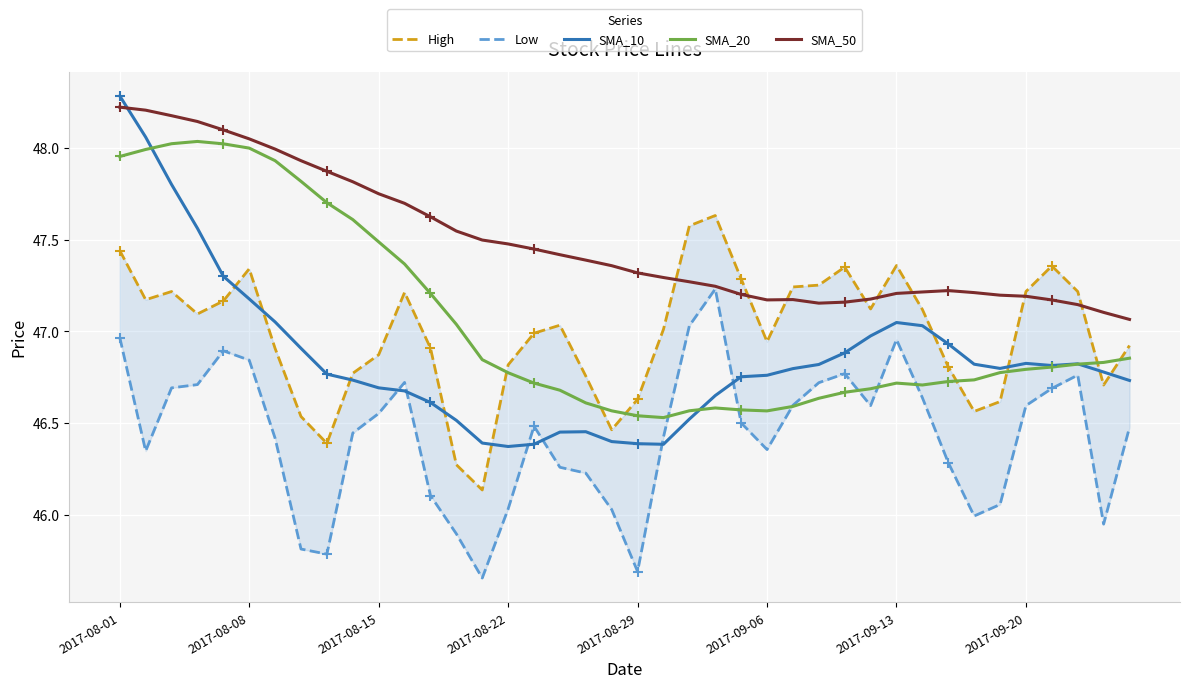

What is the total value across all series at 32?

234.0